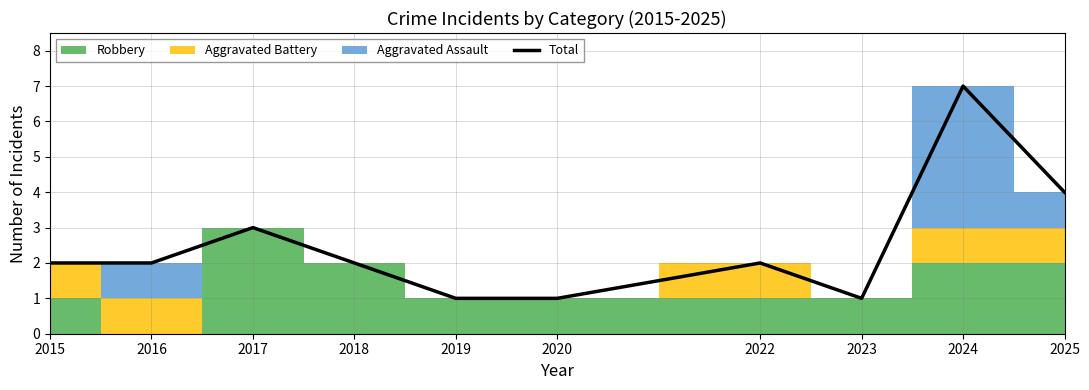

Reading left to right, transcribe all the data shown in this chart.

2015=2	2016=2	2017=3	2018=2	2019=1	2020=1	2022=2	2023=1	2024=7	2025=4